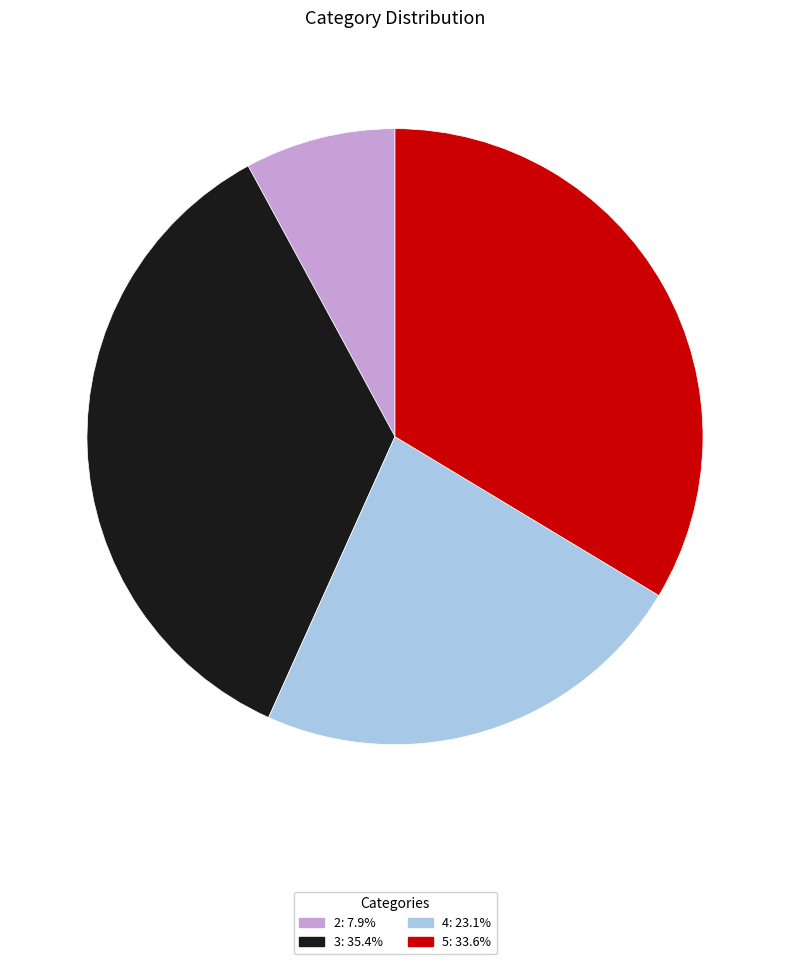

Combined, do 3: 35.4% and 2: 7.9% account for over 50%?

No